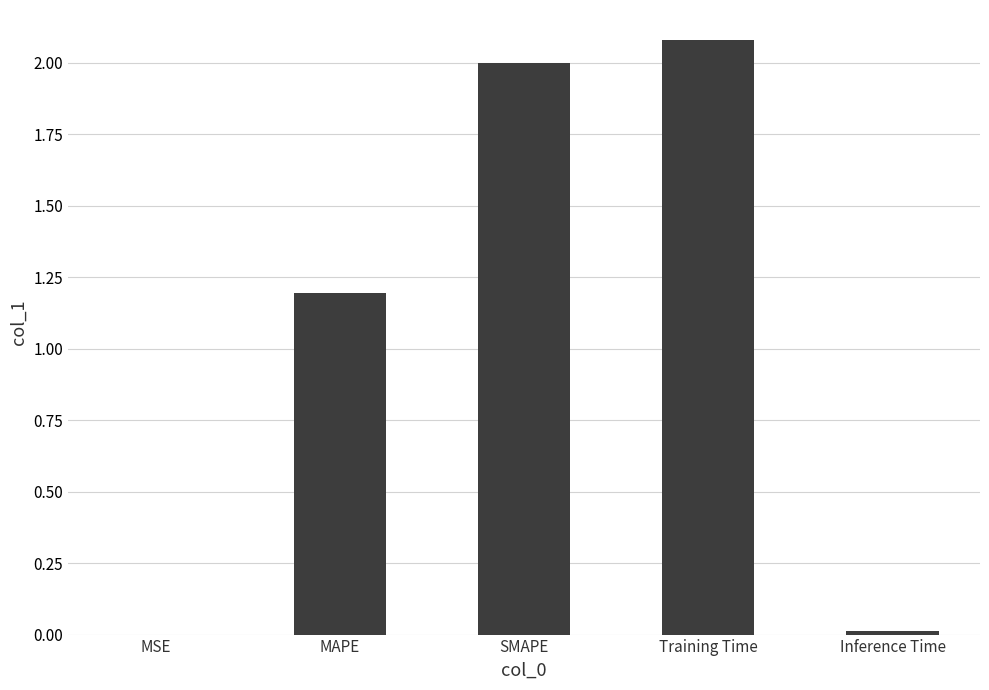

What is the sum of all values?

5.3